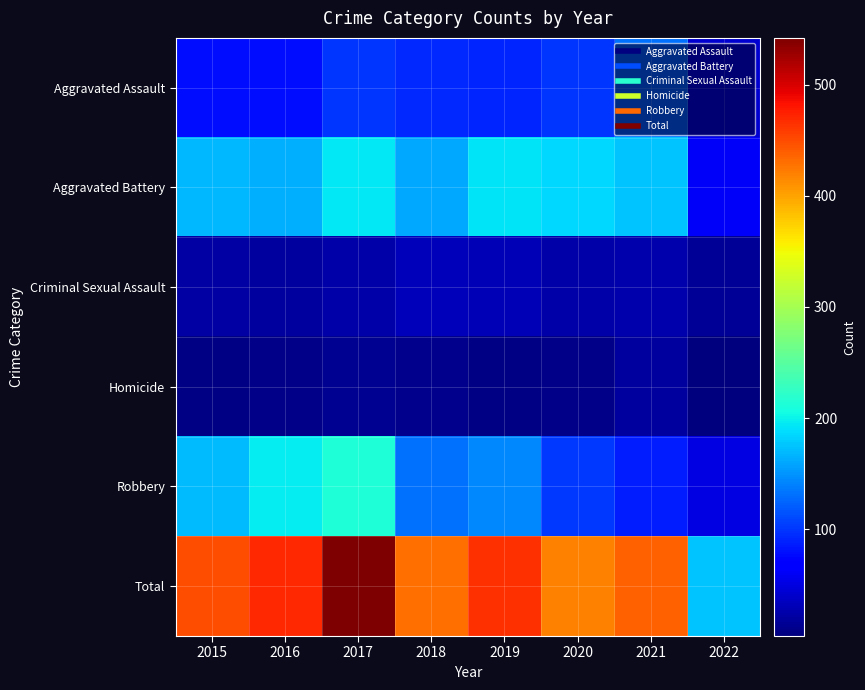

How many series are shown in this chart?

6